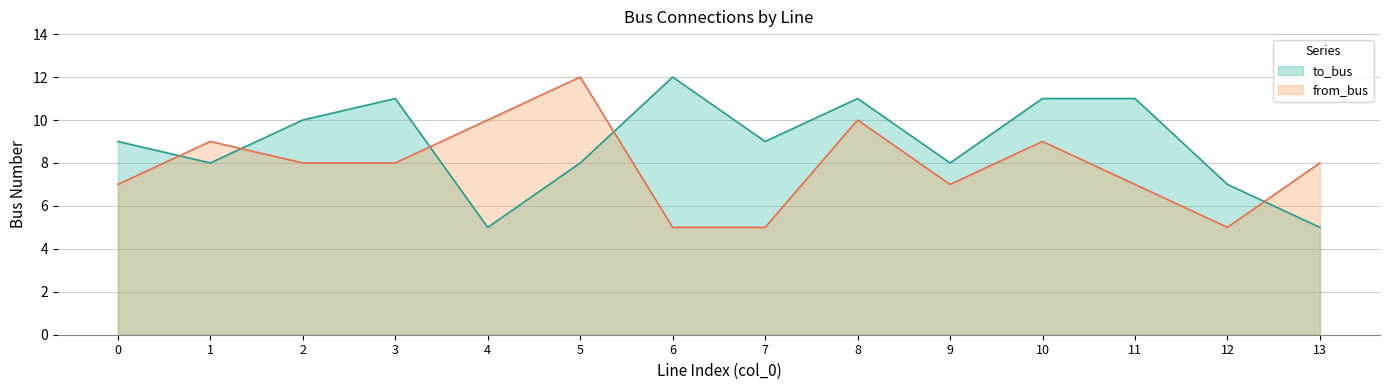

Reading left to right, list all the values displayed in this chart.

to_bus: 9	8	10	11	5	8	12	9	11	8	11	11	7	5
from_bus: 7	9	8	8	10	12	5	5	10	7	9	7	5	8